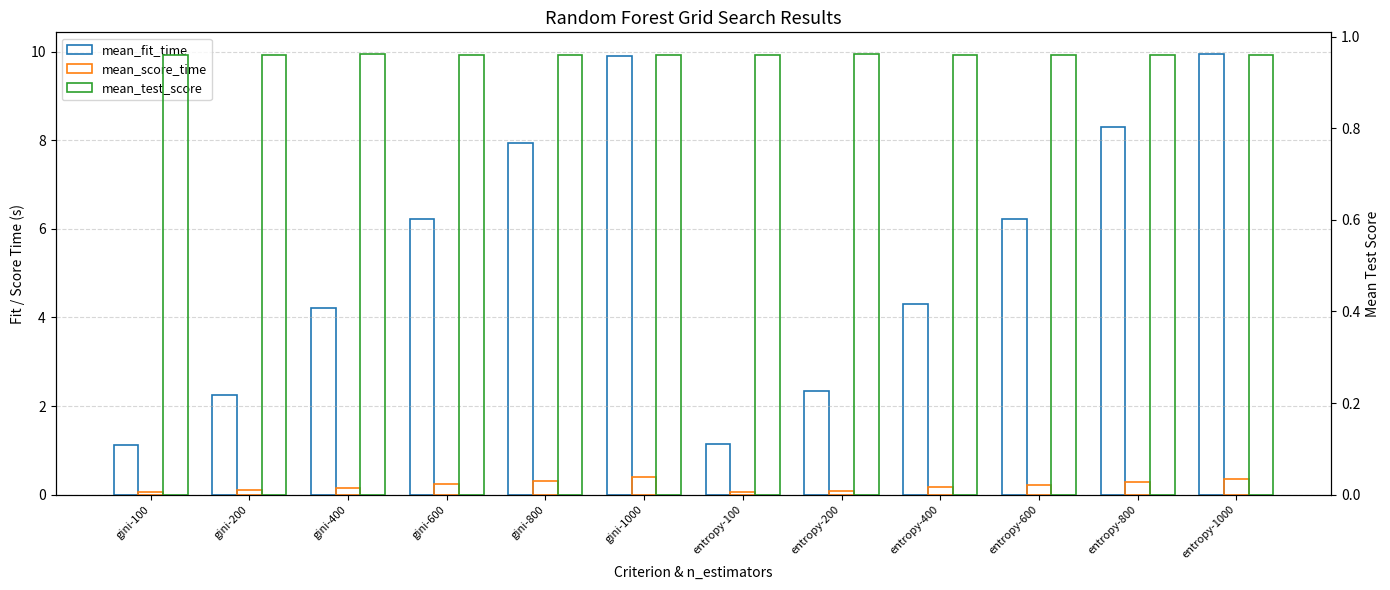

At how many categories does at least one series exceed 6?

6